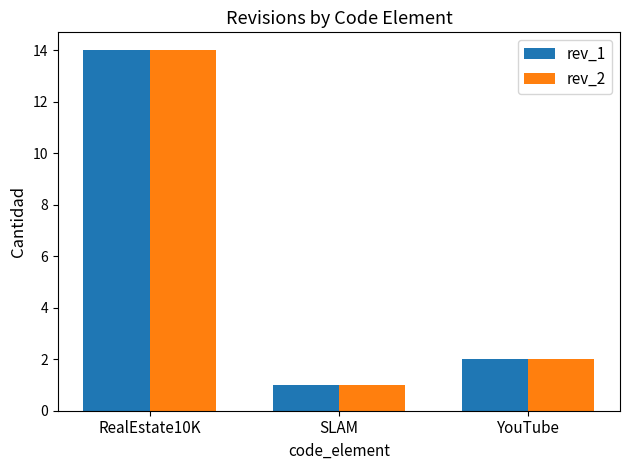

At how many categories does at least one series exceed 7?

1